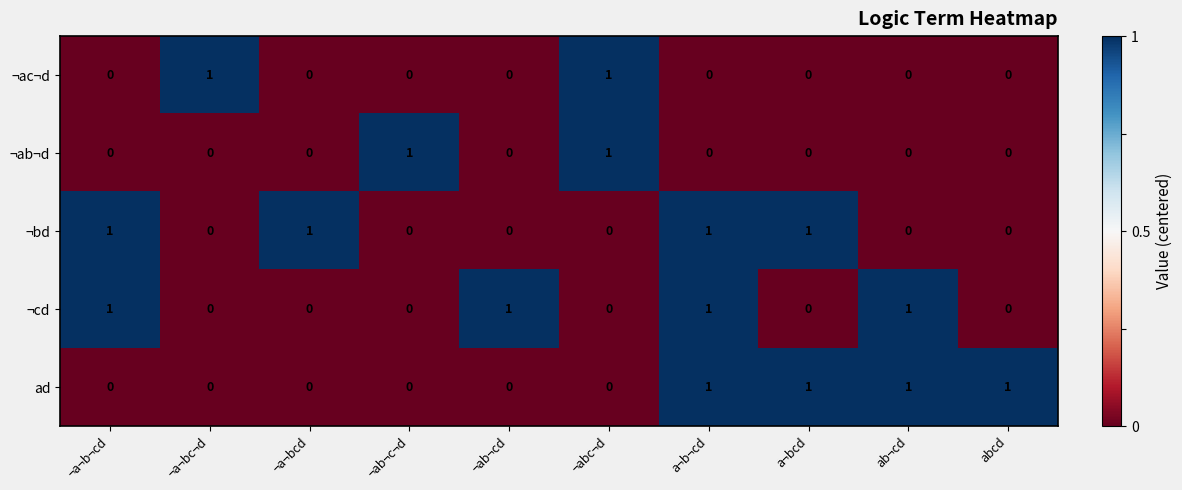

How many distinct data groups are displayed?

5